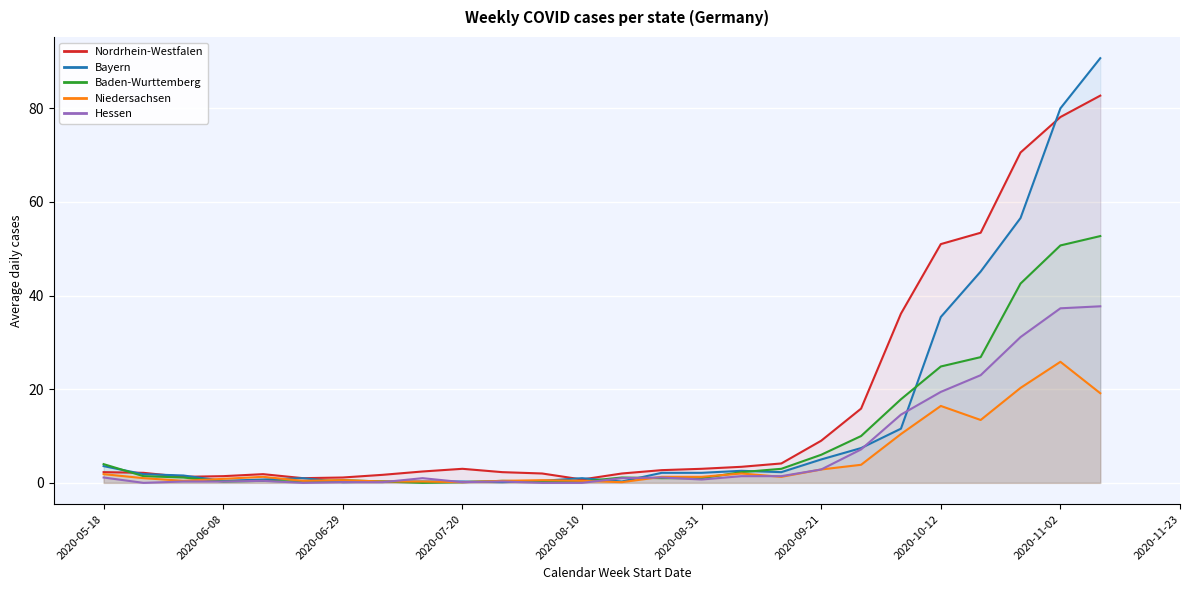

Where does the Niedersachsen series first go above 1?

2020-05-18